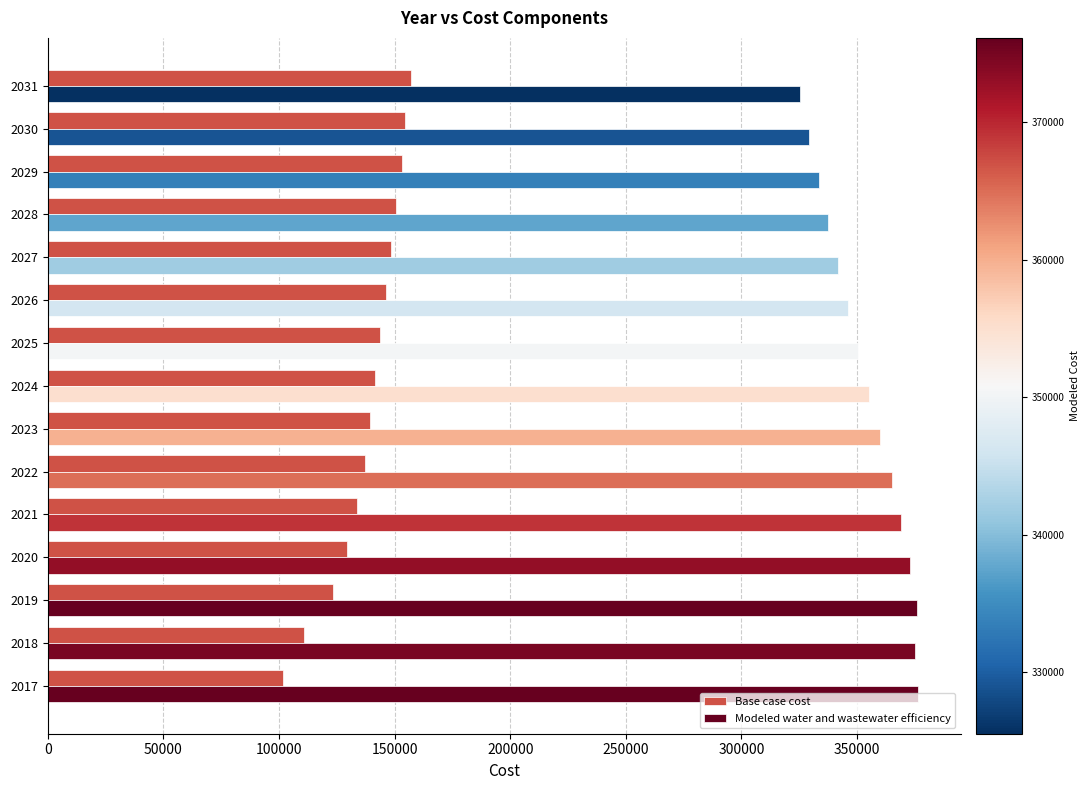

Which series has the largest total across all categories?

Modeled water and wastewater efficiency